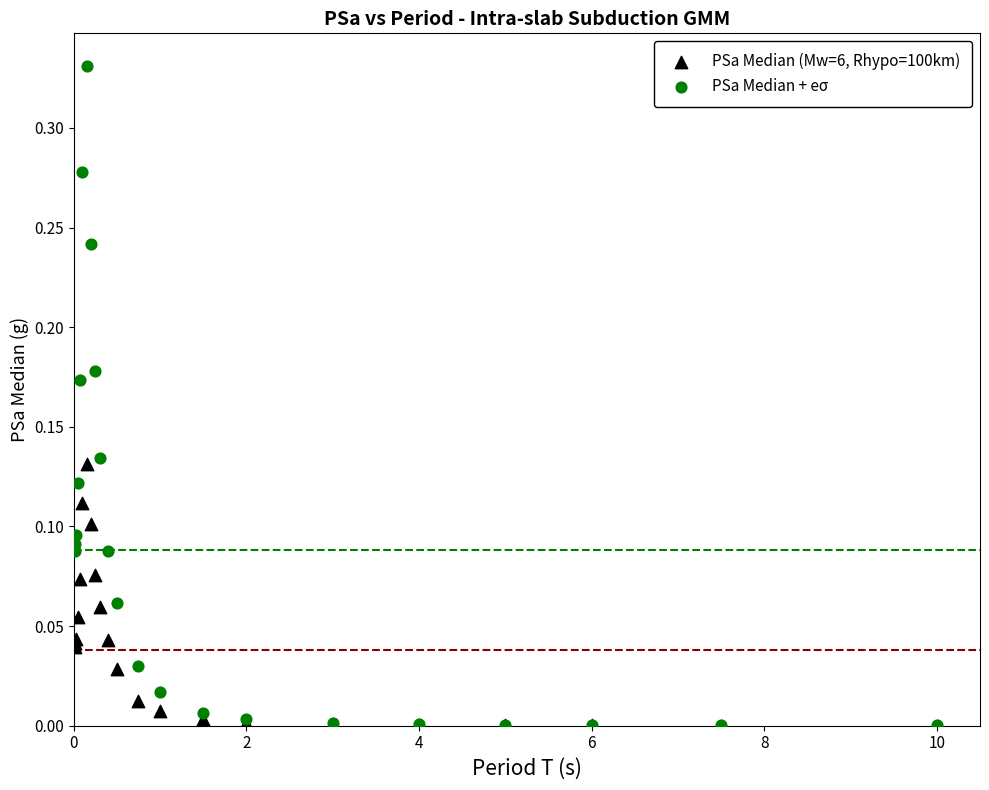

What are all the series names shown in the legend?

PSa Median (Mw=6, Rhypo=100km), PSa Median + eσ